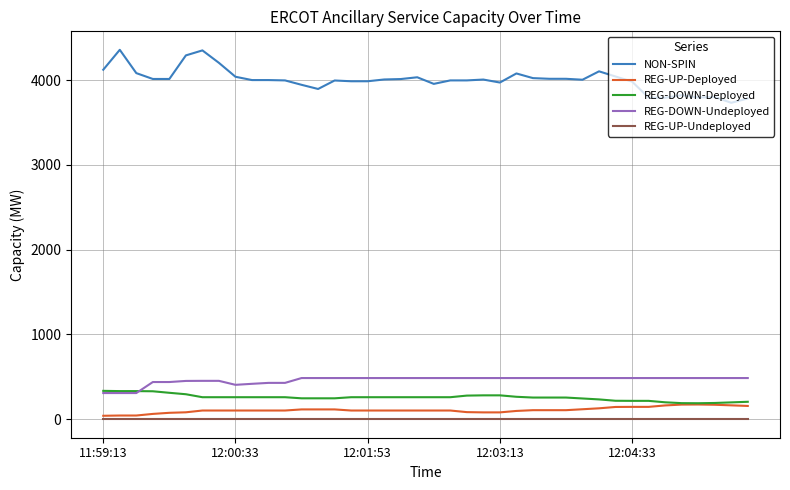

What is the highest value of the NON-SPIN series?

4358